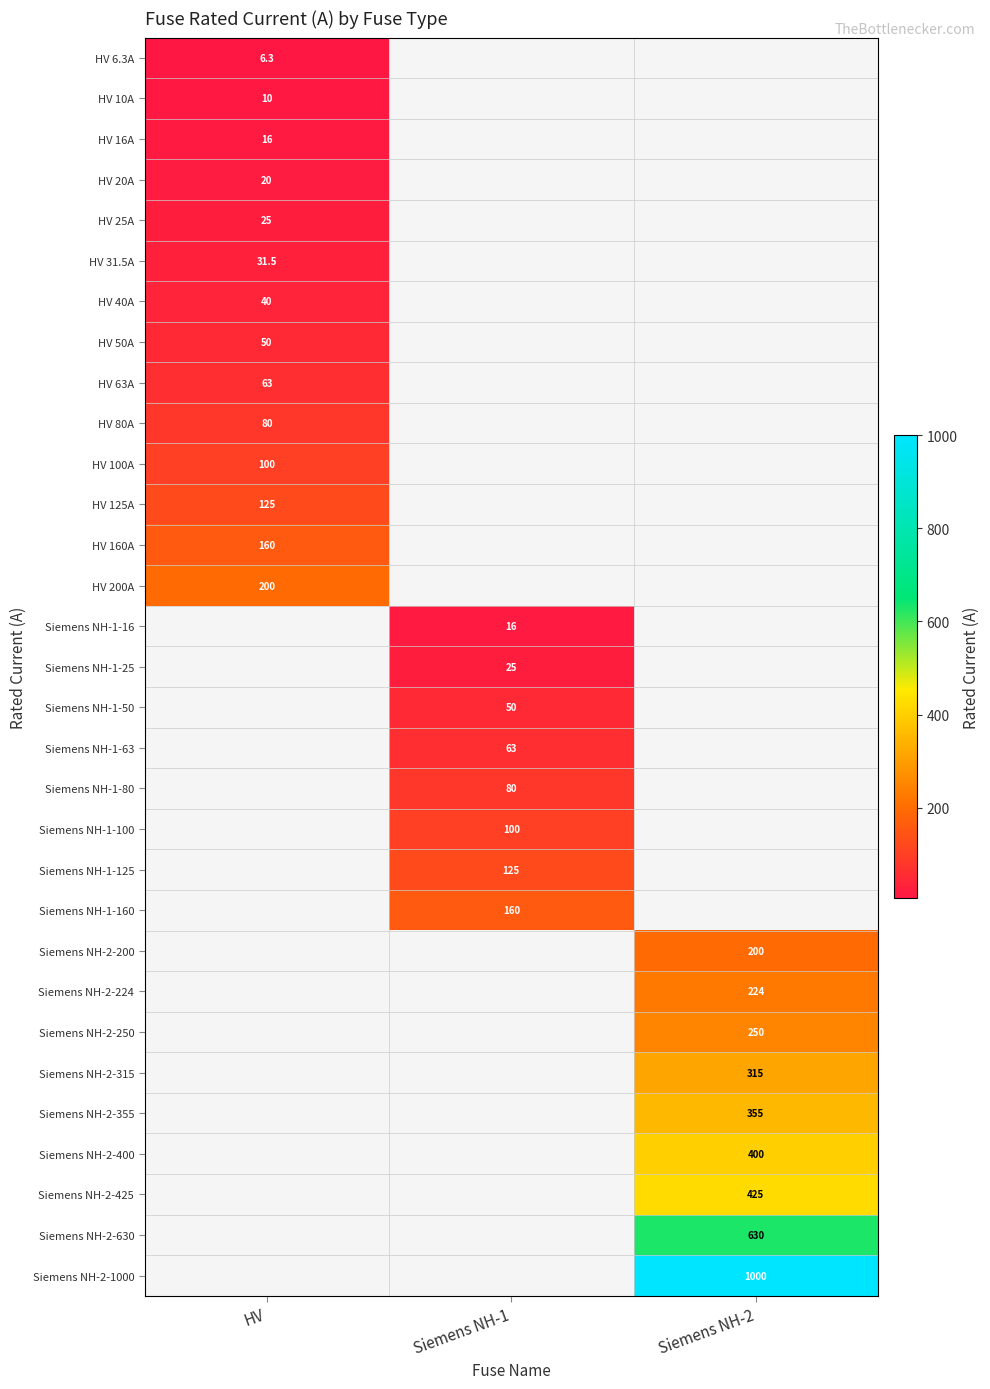

The value of Siemens NH-1-63 at Siemens NH-1 is 63.0. True or false?

True